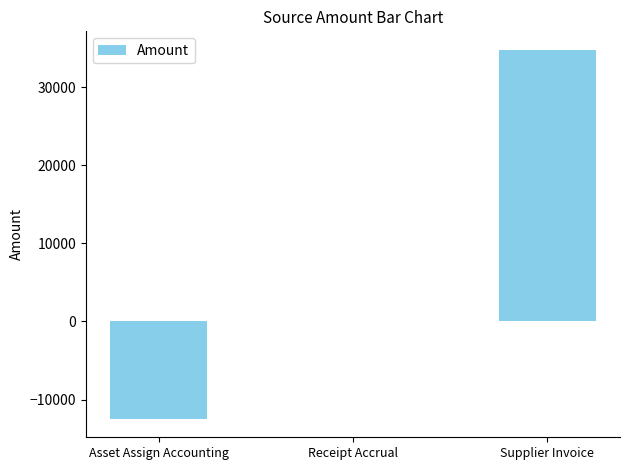

What is the sum of all values?

22312.5